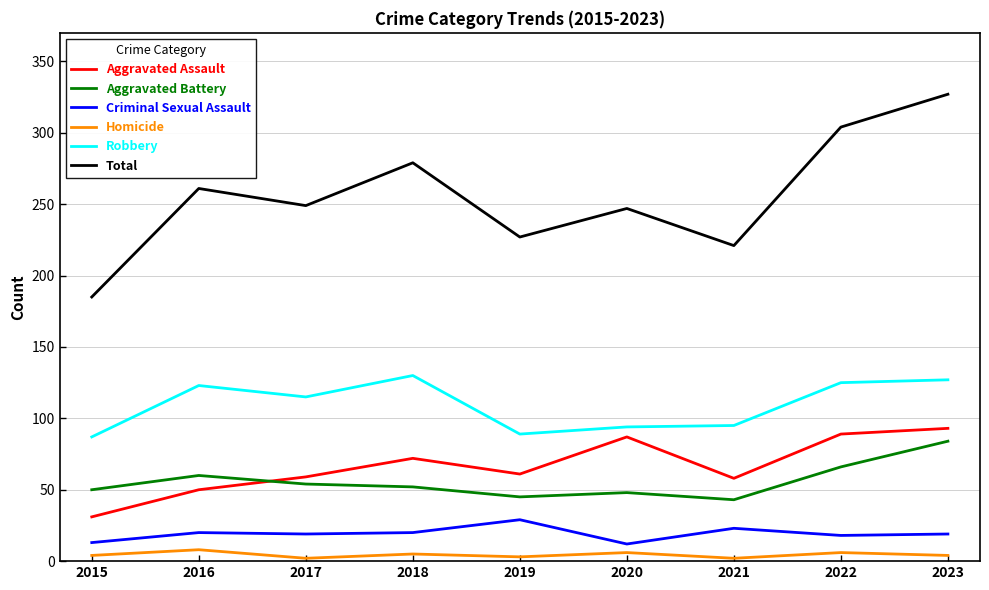

True or false: Total and Criminal Sexual Assault cross at least once.

False